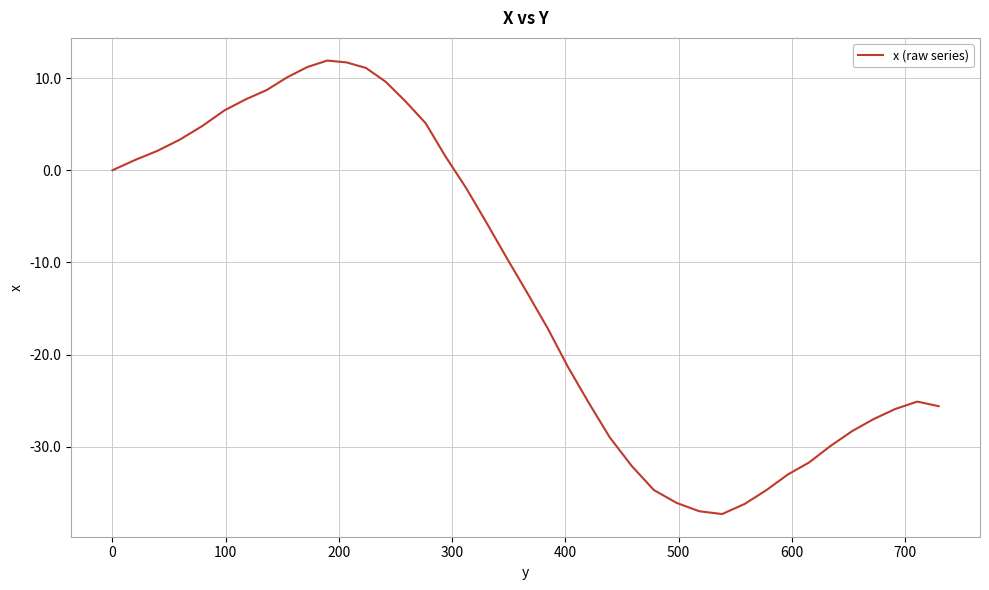

What is the difference between the maximum and minimum values?

49.2